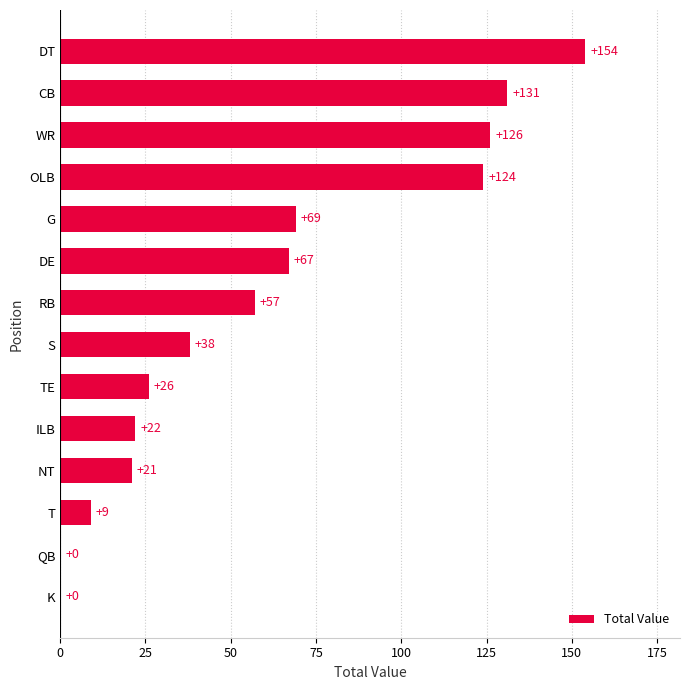

The chart shows a value of 9 at T. True or false?

True